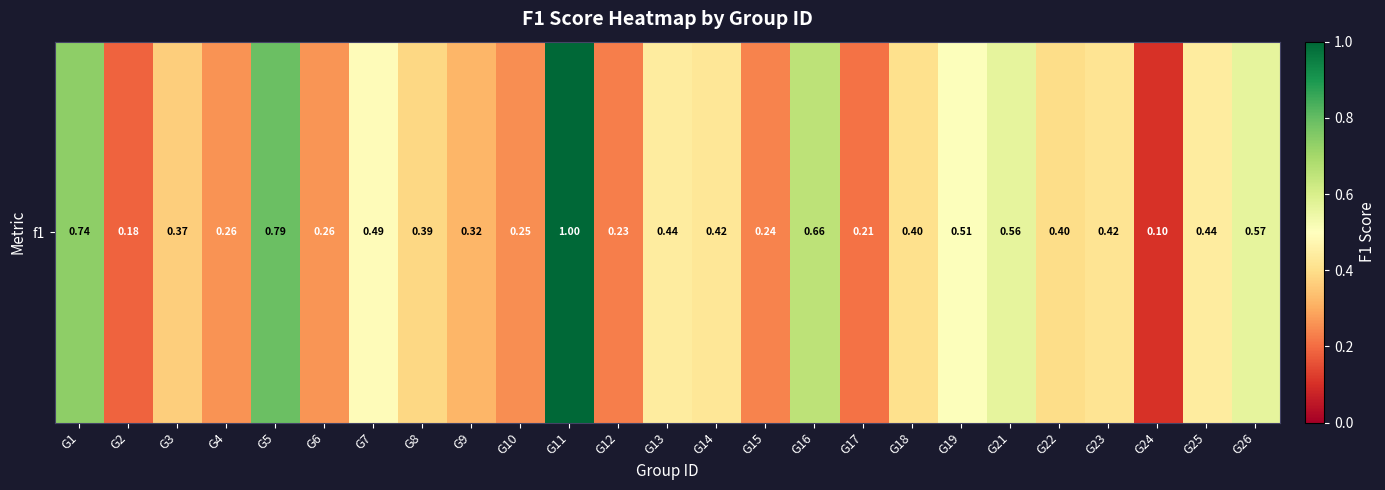

List the labels in order of value, largest first.

G11, G5, G1, G16, G26, G21, G19, G7, G13, G25, G14, G23, G18, G22, G8, G3, G9, G6, G4, G10, G15, G12, G17, G2, G24